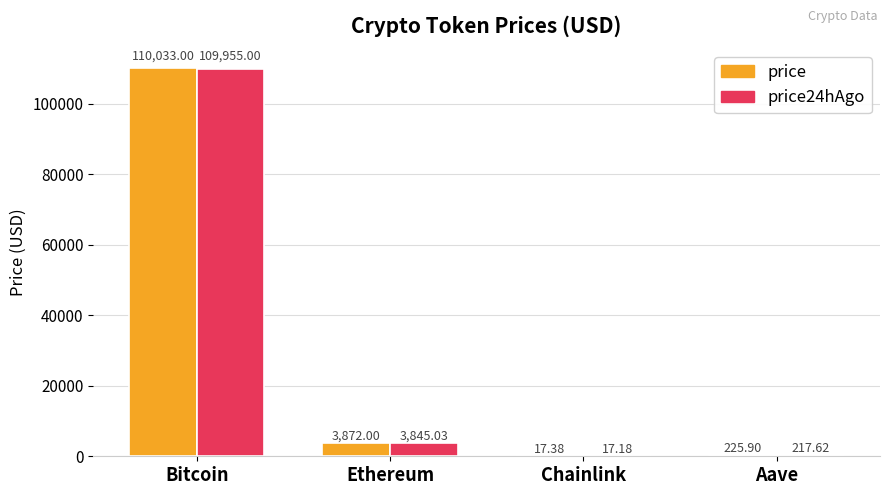

Between Bitcoin and Aave, which series saw the biggest shift?

price